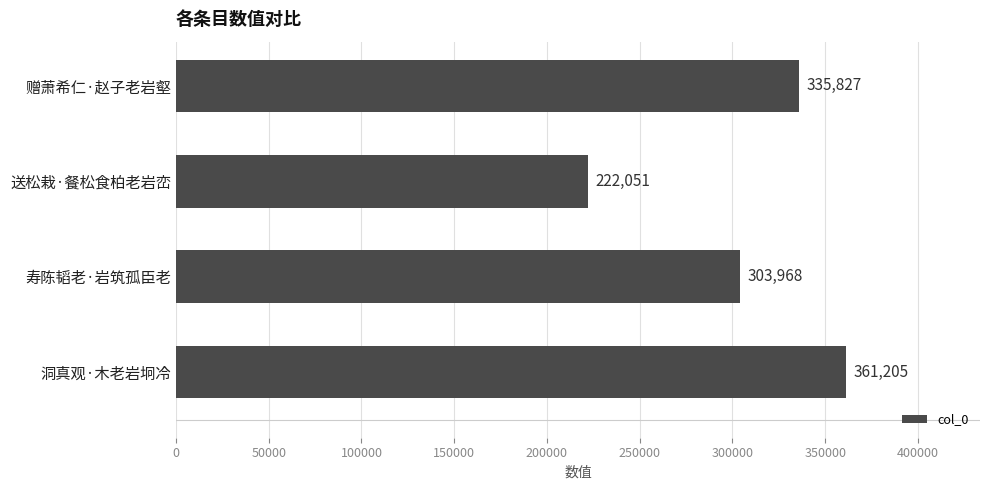

How many bars are there in total?

4